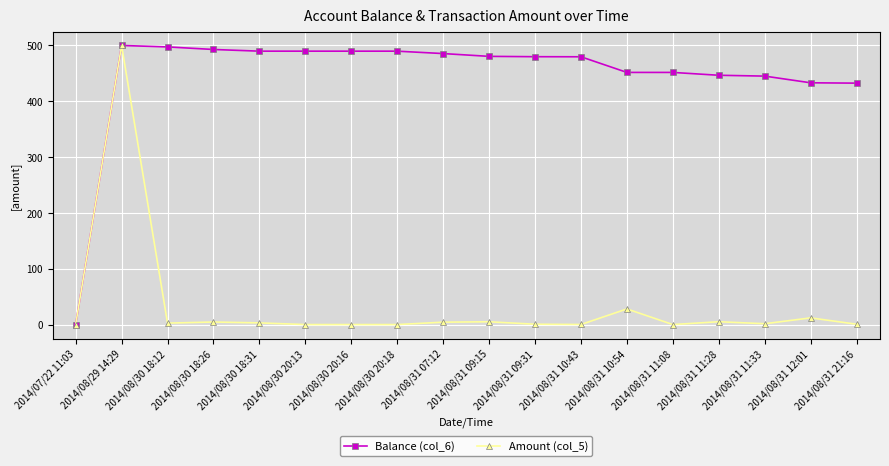

What is the label of the 14th point from the left?

2014/08/31 11:08